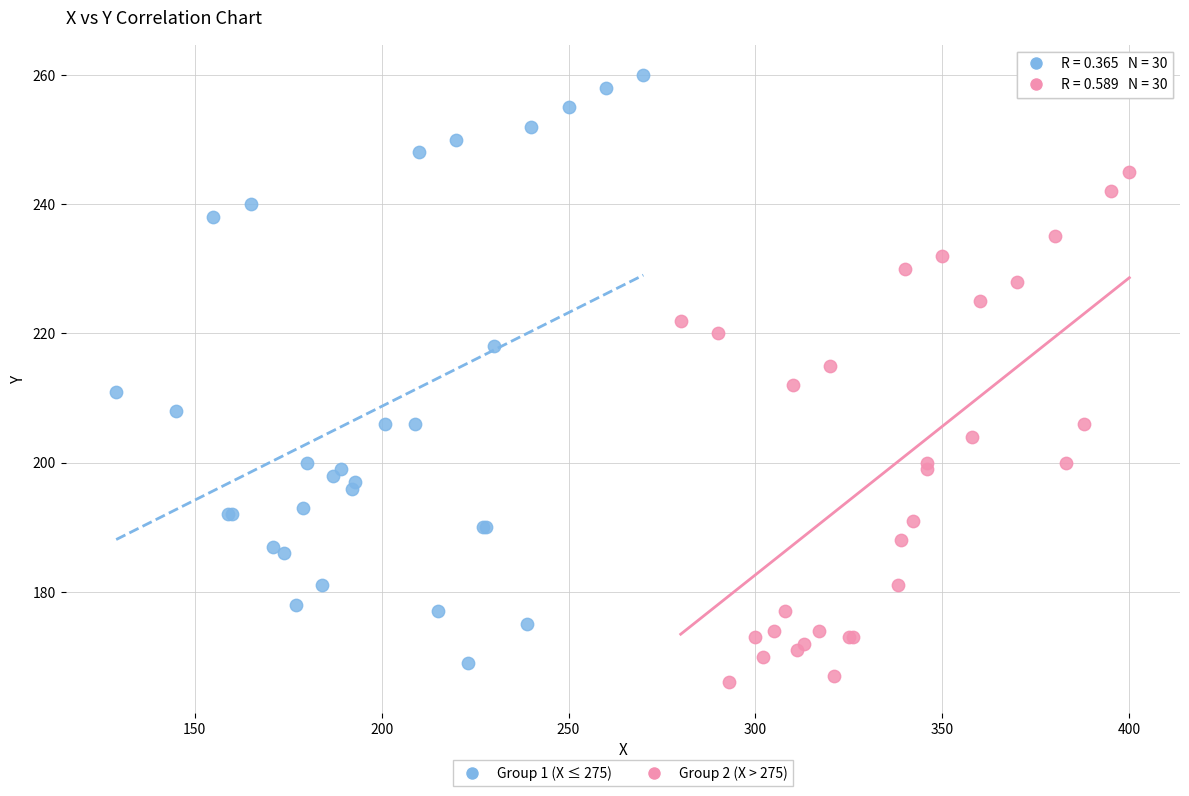

What are all the series names shown in the legend?

Group 1 (X ≤ 275), Group 2 (X > 275)